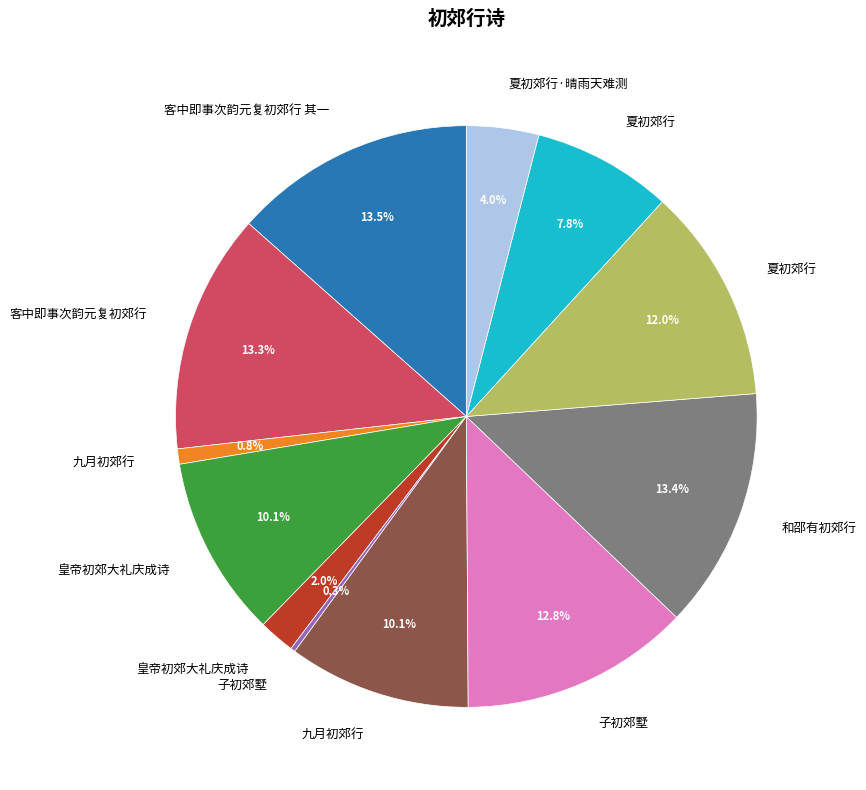

Does any single category account for the majority?

No